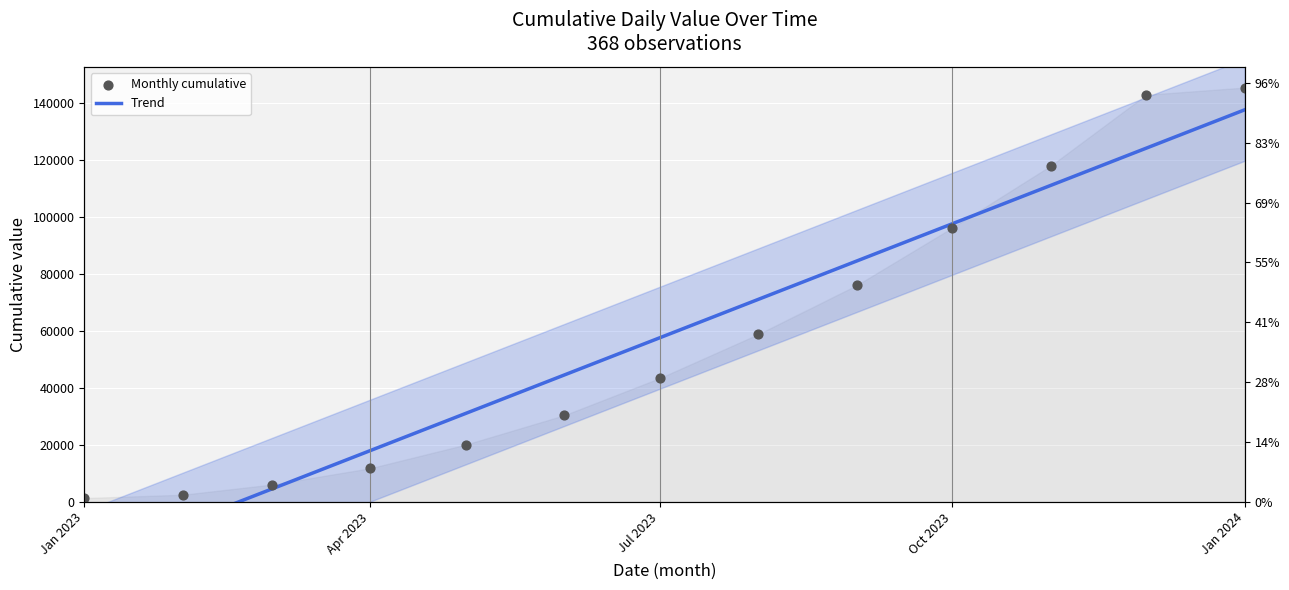

Which series has the widest spread of Y values?

Trend